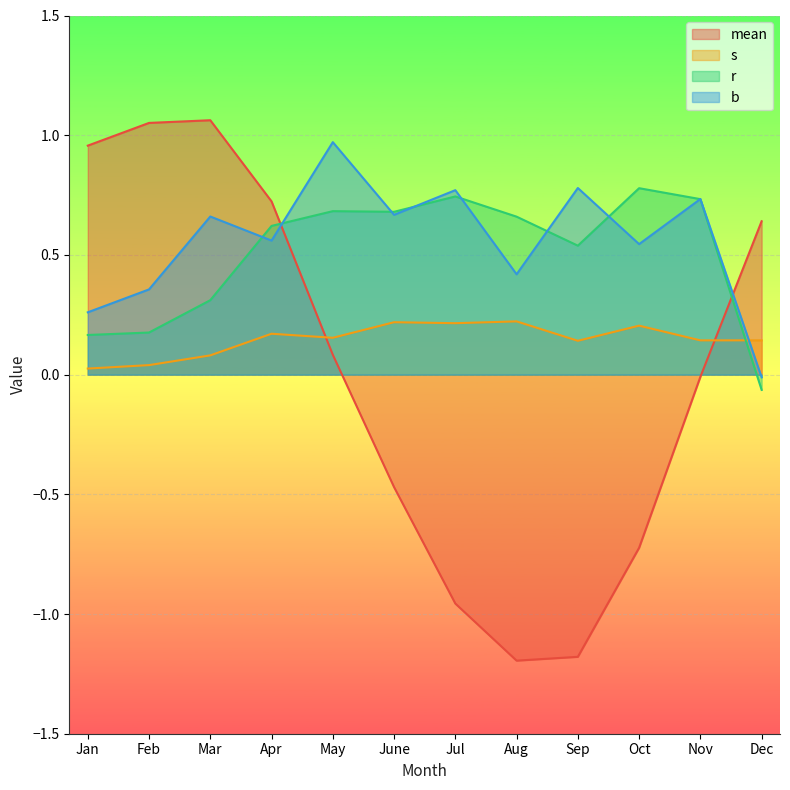

Which label corresponds to the smallest value in the chart?

Aug